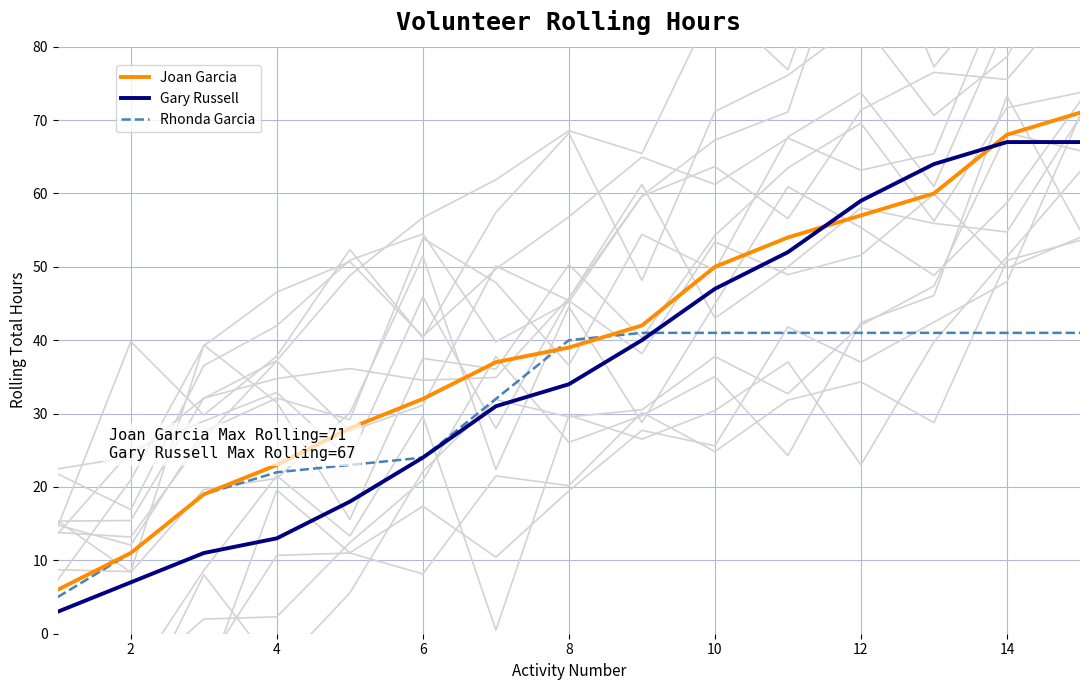

What is the maximum value for Gary Russell?

67